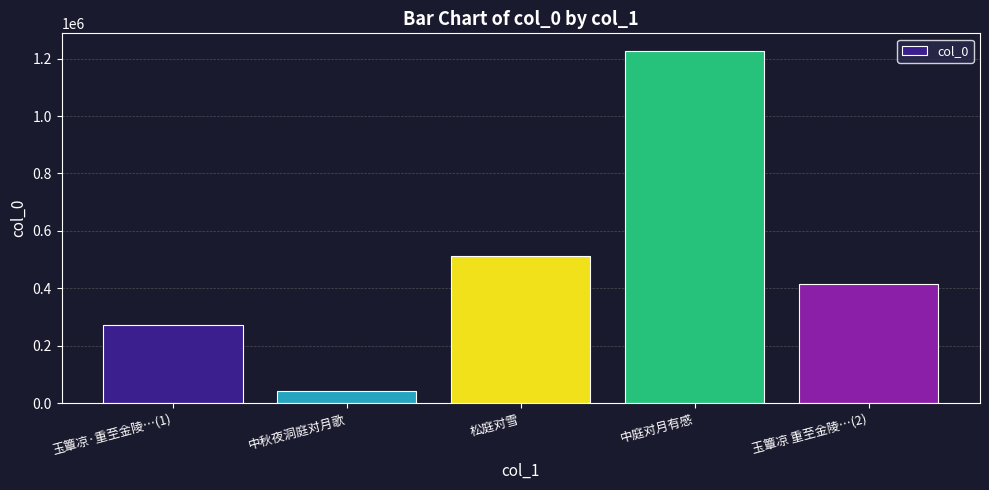

Rank the categories by value from lowest to highest.

中秋夜洞庭对月歌, 玉簟凉·重至金陵…(1), 玉簟凉 重至金陵…(2), 松庭对雪, 中庭对月有感